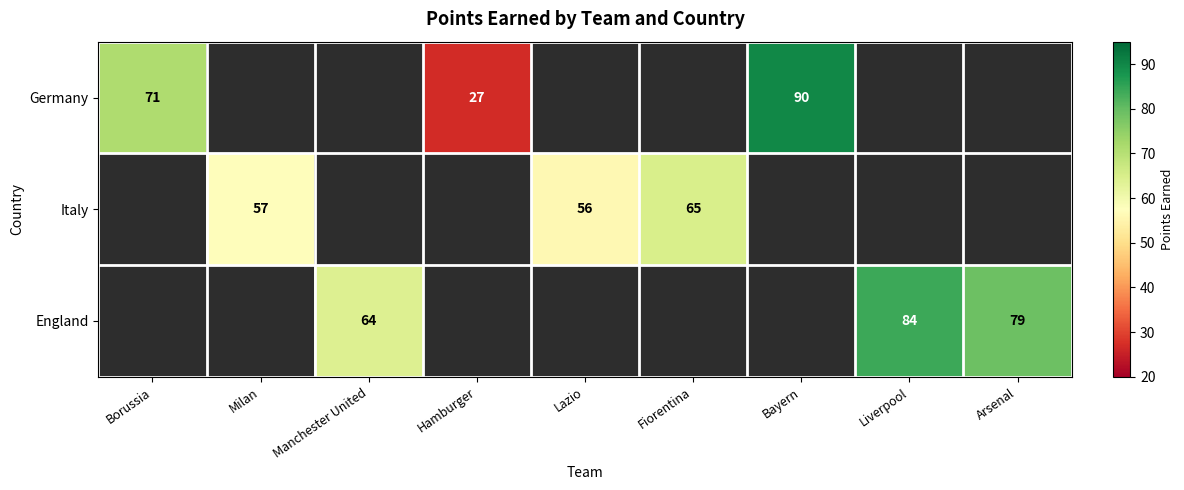

The value of England at Arsenal is 49.7. True or false?

False